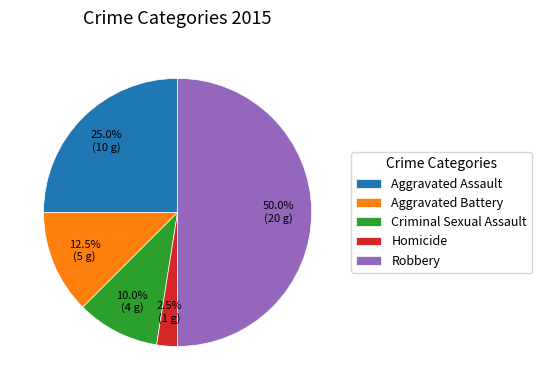

Count the number of slices in the pie.

5